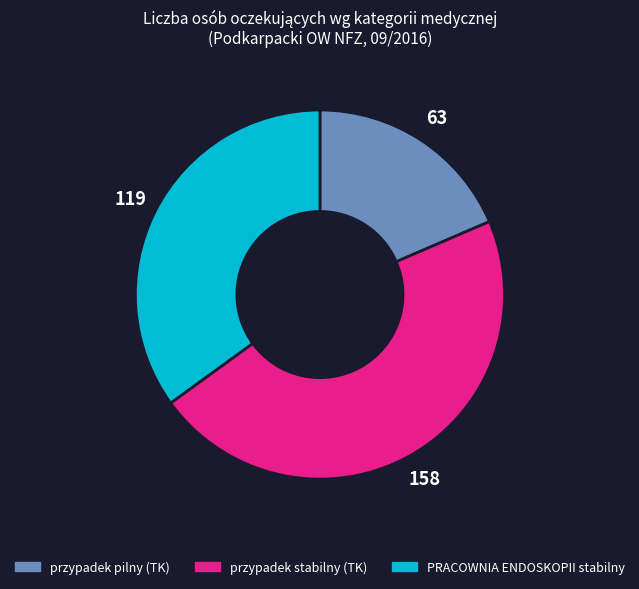

Is there a majority slice in this chart?

No